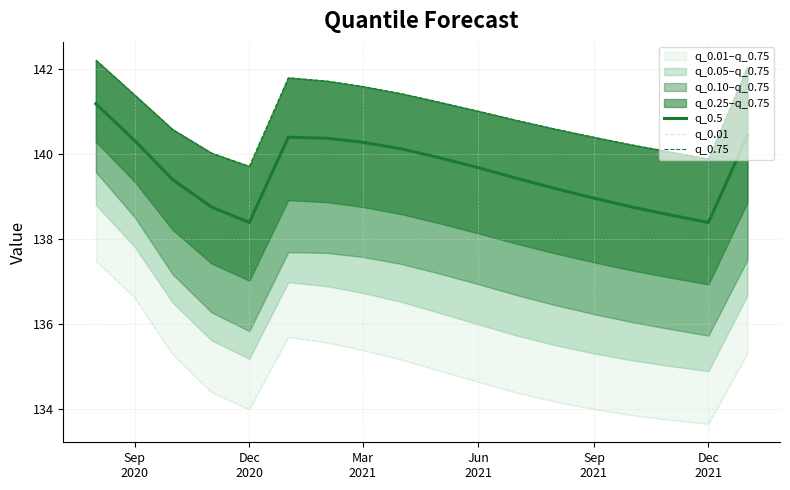

What is the maximum value for q_0.5?

141.2